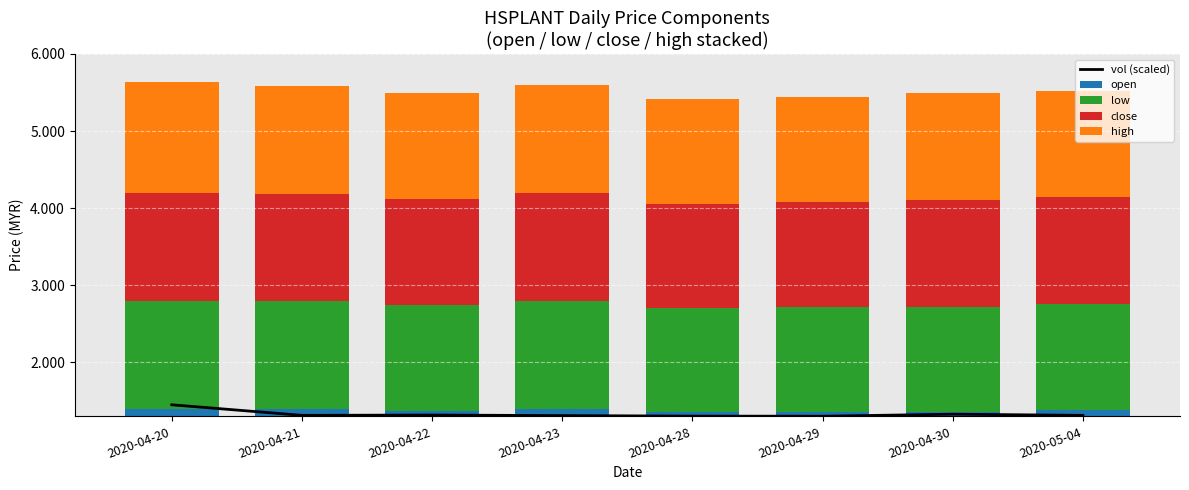

Which series has the widest spread of values?

vol (scaled)